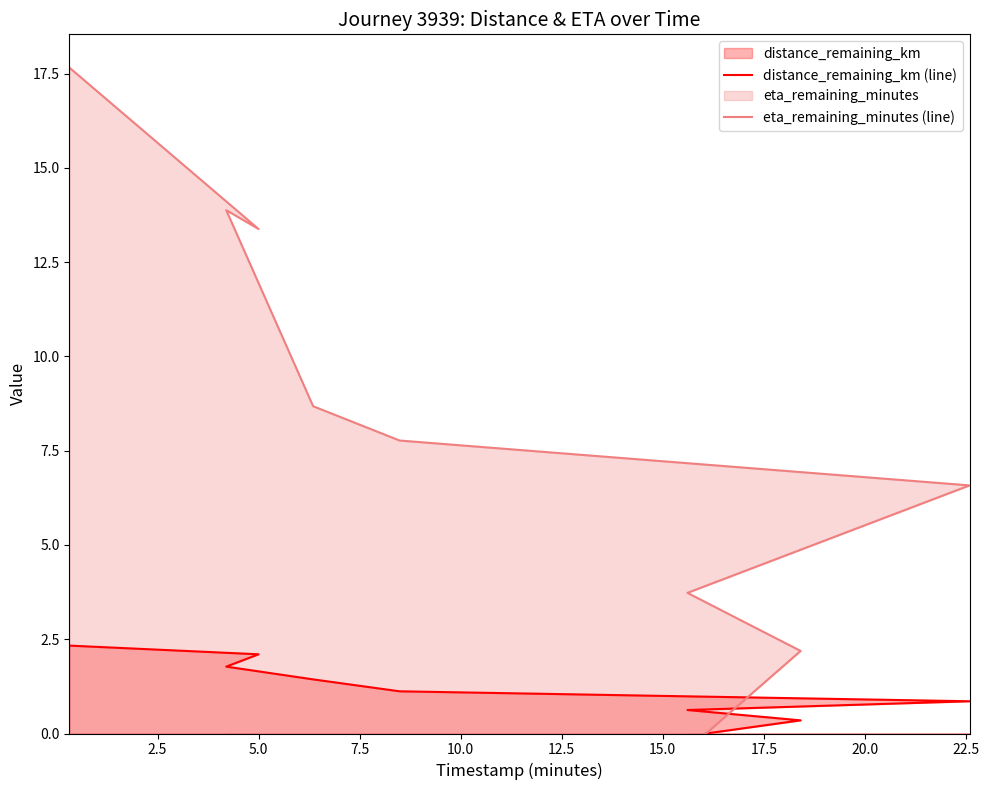

True or false: eta_remaining_minutes (line) and distance_remaining_km (line) cross at least once.

False